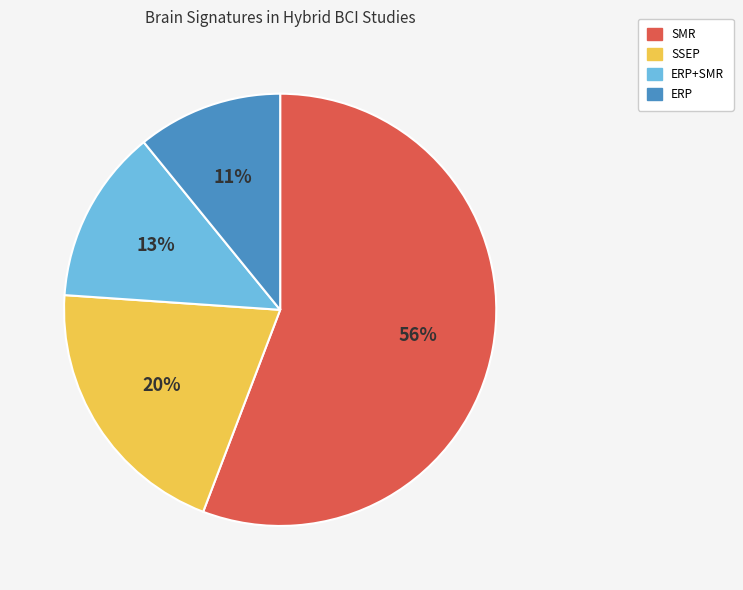

How many segments does this pie chart have?

4